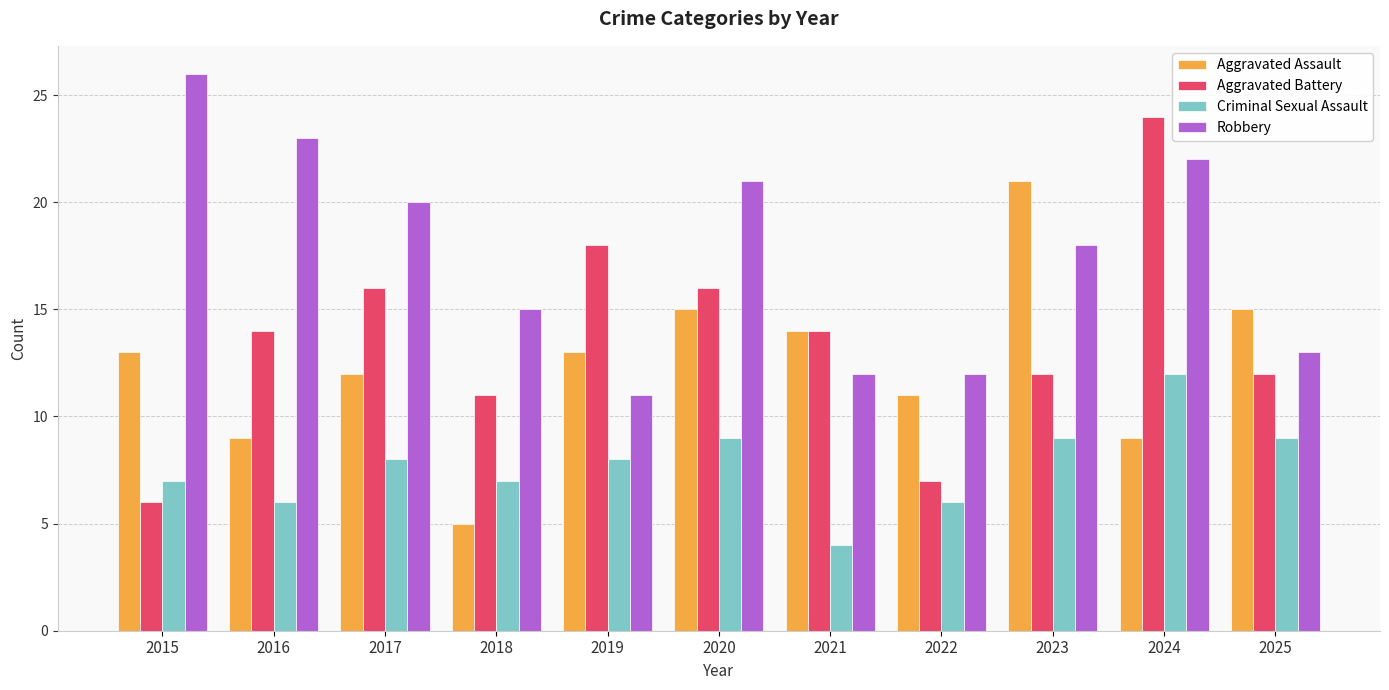

What is the minimum value for Robbery?

11